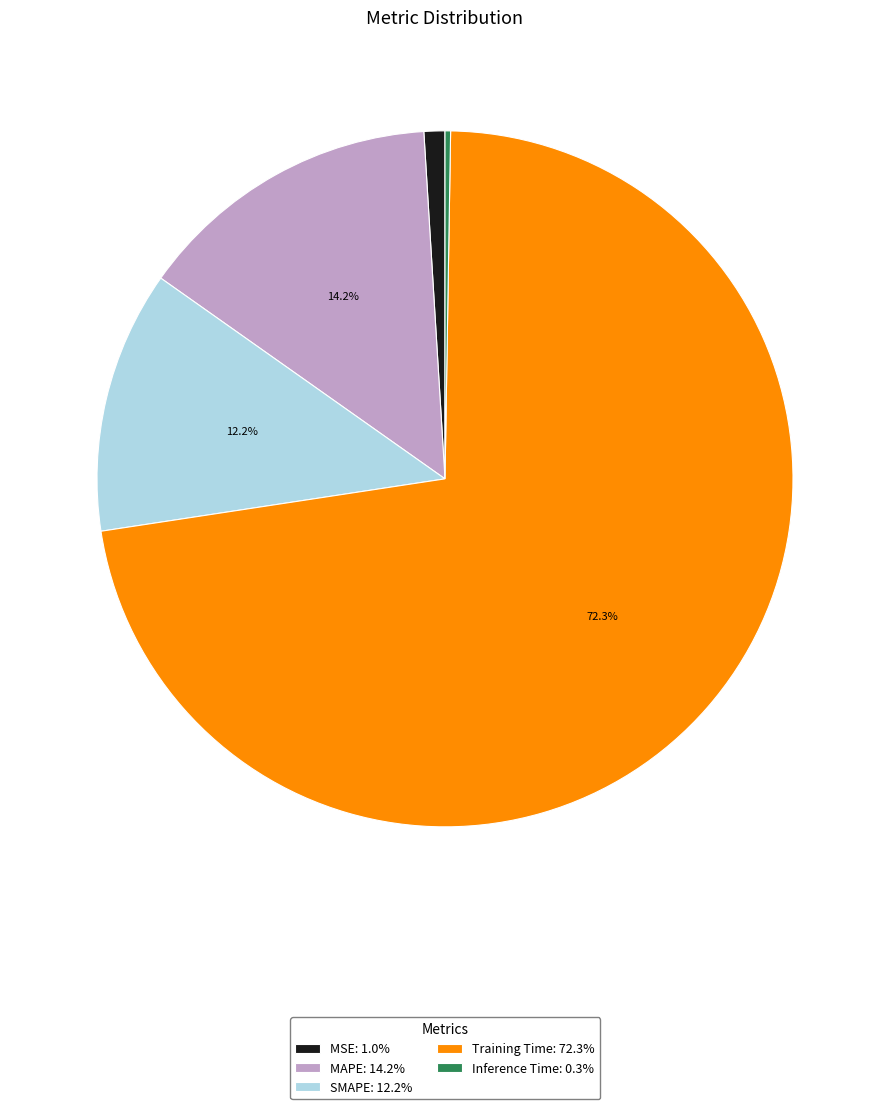

To the nearest percent, what percentage of the pie is MSE?

1%